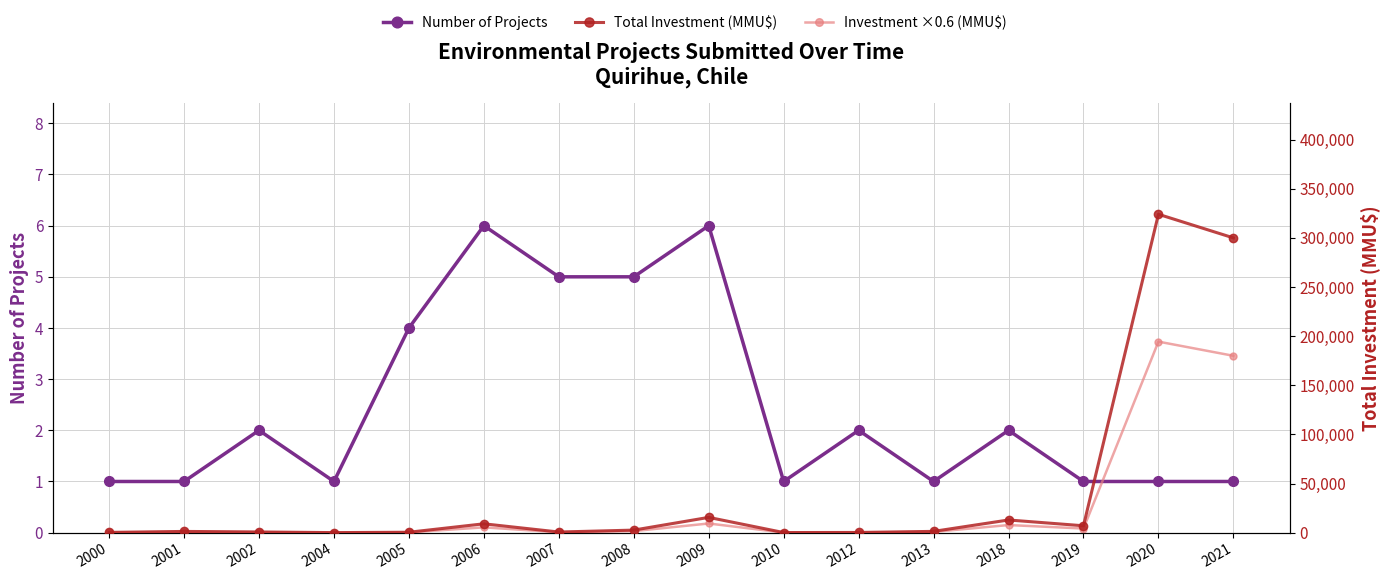

Which label corresponds to the largest value in the chart?

2020